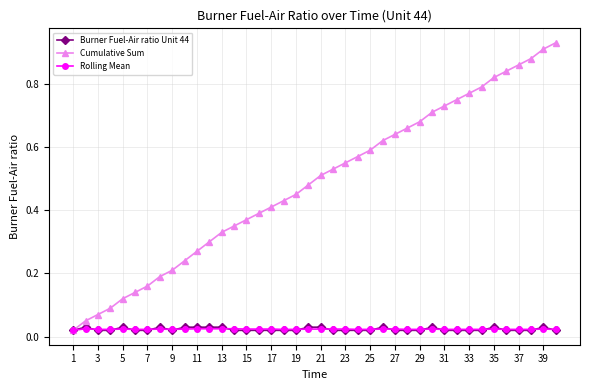

Count the Rolling Mean values in the range 0 to 1.

40